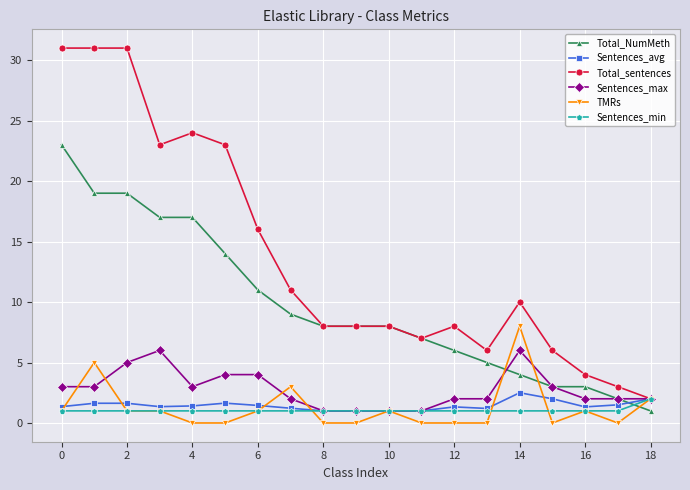

After their last crossing, which series has the higher values: Sentences_avg or Total_NumMeth?

Sentences_avg